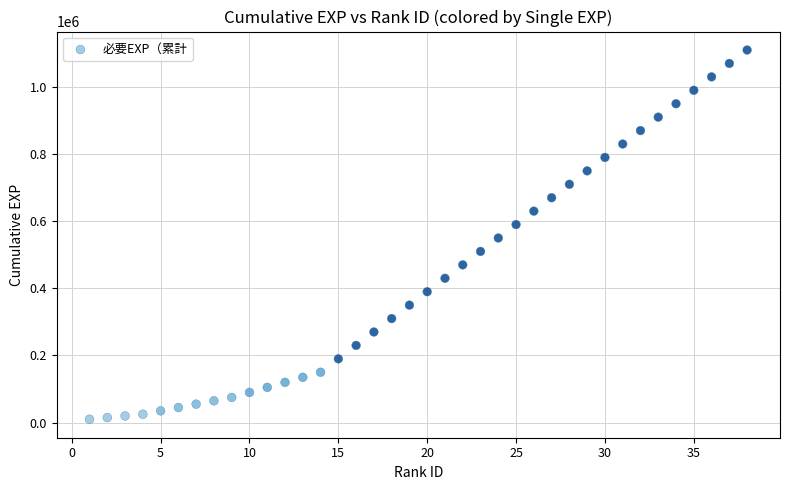

What is the range of X values (max minus min)?

37